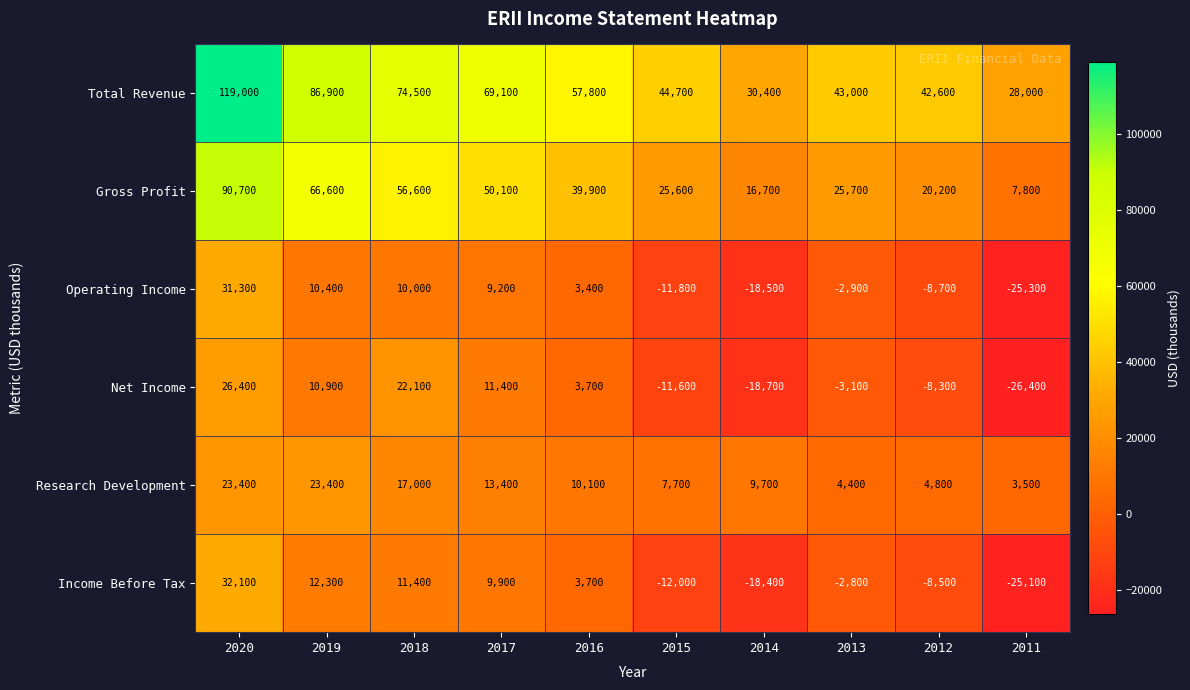

At which label is Net Income closest to 0?

2013